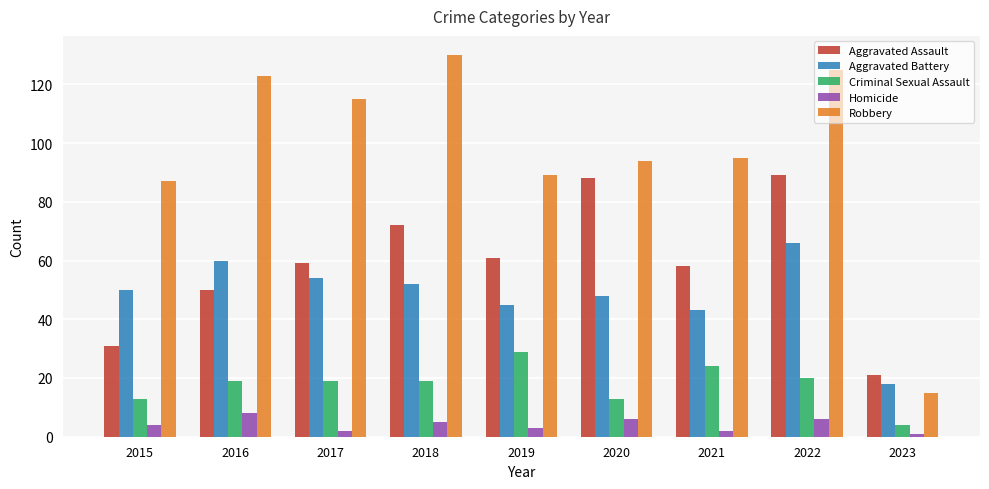

True or false: Robbery has a value of 32 at 2020.

False